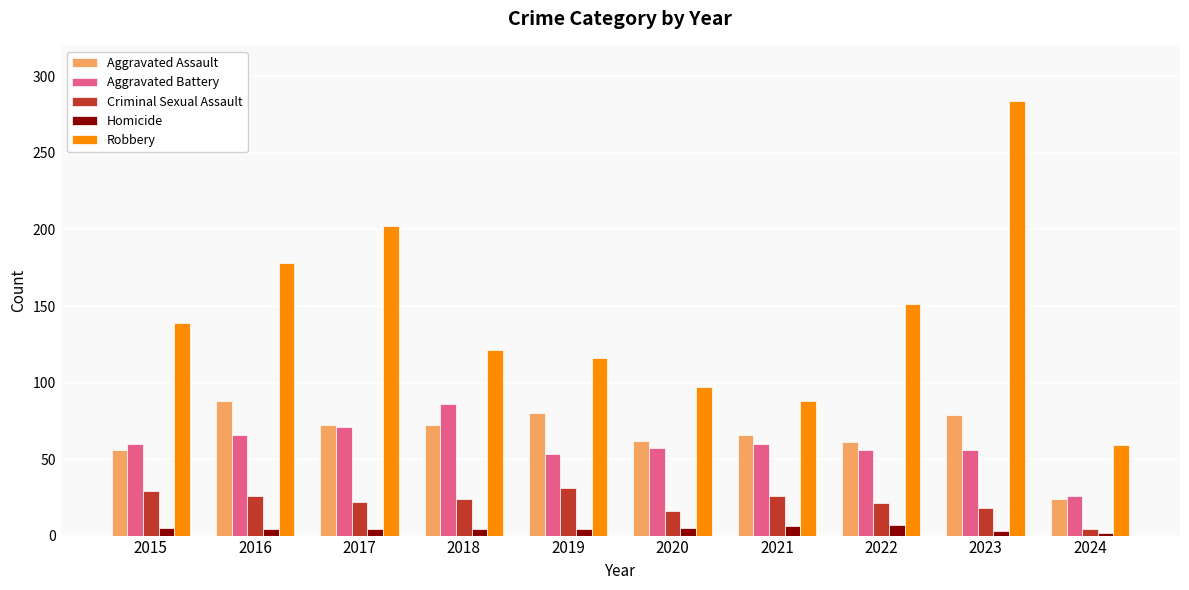

What is the sum of all Robbery values?

1435